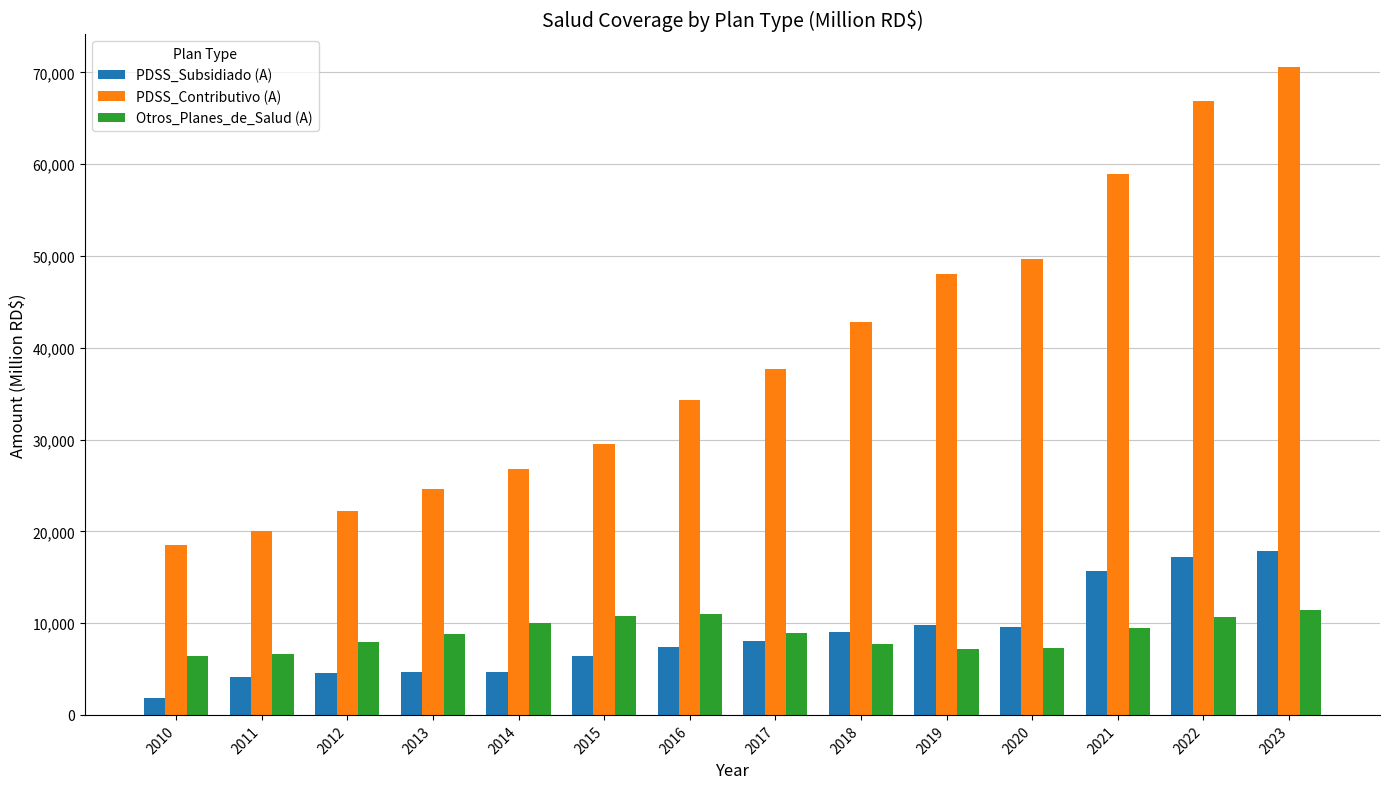

Which series has the widest spread of values?

PDSS_Contributivo (A)